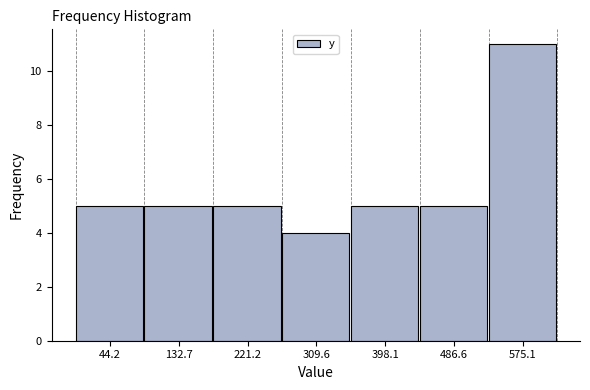

Which range on the x-axis has the tallest bar?

530 to 620